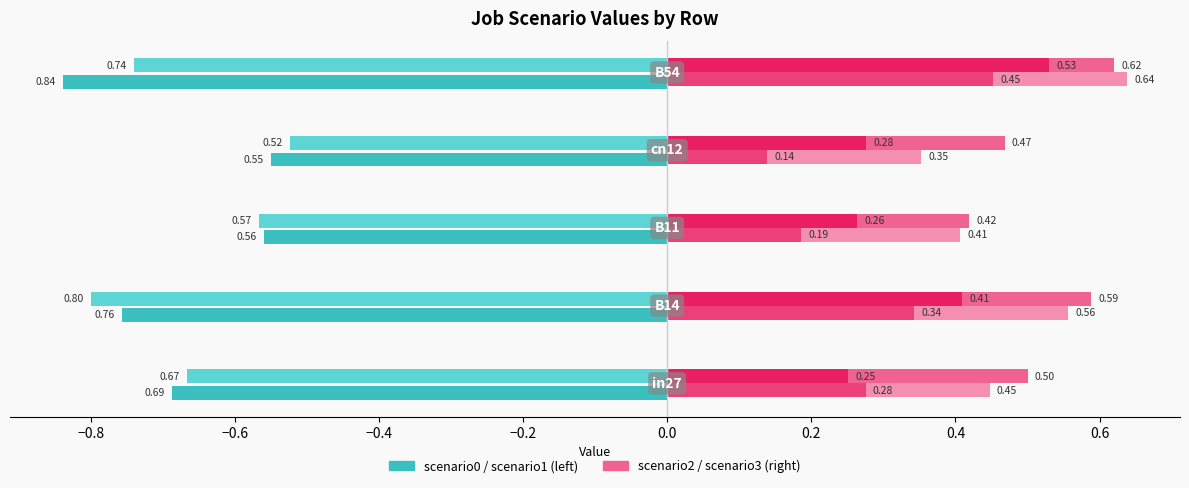

How many data points does each series have?

5